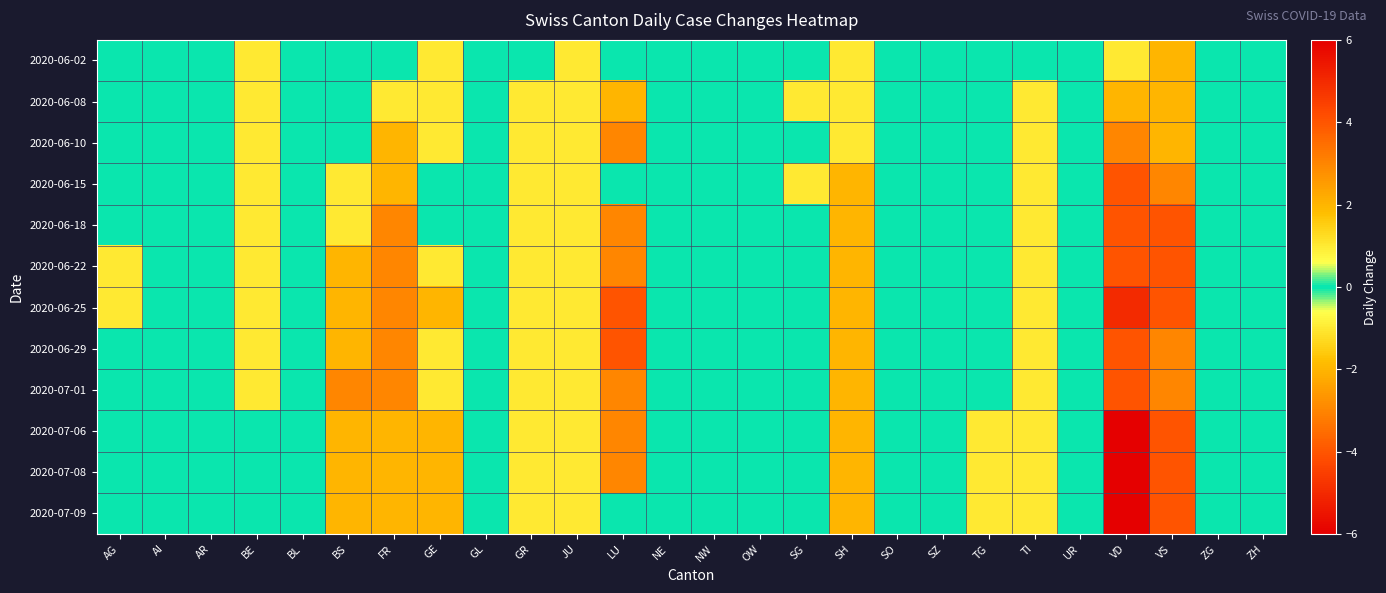

Reading left to right, what are all the values shown in this chart?

2020-06-02: AG=0	AI=0	AR=0	BE=-1	BL=0	BS=0	FR=0	GE=1	GL=0	GR=0	JU=-1	LU=0	NE=0	NW=0	OW=0	SG=0	SH=-1	SO=0	SZ=0	TG=0	TI=0	UR=0	VD=-1	VS=-2	ZG=0	ZH=0
2020-06-08: AG=0	AI=0	AR=0	BE=-1	BL=0	BS=0	FR=-1	GE=1	GL=0	GR=-1	JU=-1	LU=-2	NE=0	NW=0	OW=0	SG=1	SH=-1	SO=0	SZ=0	TG=0	TI=1	UR=0	VD=-2	VS=-2	ZG=0	ZH=0
2020-06-10: AG=0	AI=0	AR=0	BE=-1	BL=0	BS=0	FR=-2	GE=1	GL=0	GR=-1	JU=-1	LU=-3	NE=0	NW=0	OW=0	SG=0	SH=-1	SO=0	SZ=0	TG=0	TI=-1	UR=0	VD=-3	VS=-2	ZG=0	ZH=0
2020-06-15: AG=0	AI=0	AR=0	BE=-1	BL=0	BS=-1	FR=-2	GE=0	GL=0	GR=-1	JU=-1	LU=0	NE=0	NW=0	OW=0	SG=1	SH=-2	SO=0	SZ=0	TG=0	TI=-1	UR=0	VD=-4	VS=-3	ZG=0	ZH=0
2020-06-18: AG=0	AI=0	AR=0	BE=-1	BL=0	BS=-1	FR=-3	GE=0	GL=0	GR=-1	JU=-1	LU=-3	NE=0	NW=0	OW=0	SG=0	SH=-2	SO=0	SZ=0	TG=0	TI=-1	UR=0	VD=-4	VS=-4	ZG=0	ZH=0
2020-06-22: AG=-1	AI=0	AR=0	BE=-1	BL=0	BS=-2	FR=-3	GE=1	GL=0	GR=-1	JU=-1	LU=-3	NE=0	NW=0	OW=0	SG=0	SH=-2	SO=0	SZ=0	TG=0	TI=-1	UR=0	VD=-4	VS=-4	ZG=0	ZH=0
2020-06-25: AG=-1	AI=0	AR=0	BE=-1	BL=0	BS=-2	FR=-3	GE=2	GL=0	GR=-1	JU=-1	LU=-4	NE=0	NW=0	OW=0	SG=0	SH=-2	SO=0	SZ=0	TG=0	TI=-1	UR=0	VD=-5	VS=-4	ZG=0	ZH=0
2020-06-29: AG=0	AI=0	AR=0	BE=-1	BL=0	BS=-2	FR=-3	GE=1	GL=0	GR=-1	JU=-1	LU=-4	NE=0	NW=0	OW=0	SG=0	SH=-2	SO=0	SZ=0	TG=0	TI=-1	UR=0	VD=-4	VS=-3	ZG=0	ZH=0
2020-07-01: AG=0	AI=0	AR=0	BE=-1	BL=0	BS=-3	FR=-3	GE=1	GL=0	GR=-1	JU=-1	LU=-3	NE=0	NW=0	OW=0	SG=0	SH=-2	SO=0	SZ=0	TG=0	TI=-1	UR=0	VD=-4	VS=-3	ZG=0	ZH=0
2020-07-06: AG=0	AI=0	AR=0	BE=0	BL=0	BS=-2	FR=-2	GE=2	GL=0	GR=-1	JU=-1	LU=-3	NE=0	NW=0	OW=0	SG=0	SH=-2	SO=0	SZ=0	TG=1	TI=-1	UR=0	VD=-6	VS=-4	ZG=0	ZH=0
2020-07-08: AG=0	AI=0	AR=0	BE=0	BL=0	BS=-2	FR=-2	GE=2	GL=0	GR=-1	JU=-1	LU=-3	NE=0	NW=0	OW=0	SG=0	SH=-2	SO=0	SZ=0	TG=1	TI=-1	UR=0	VD=-6	VS=-4	ZG=0	ZH=0
2020-07-09: AG=0	AI=0	AR=0	BE=0	BL=0	BS=-2	FR=-2	GE=2	GL=0	GR=-1	JU=-1	LU=0	NE=0	NW=0	OW=0	SG=0	SH=-2	SO=0	SZ=0	TG=1	TI=-1	UR=0	VD=-6	VS=-4	ZG=0	ZH=0